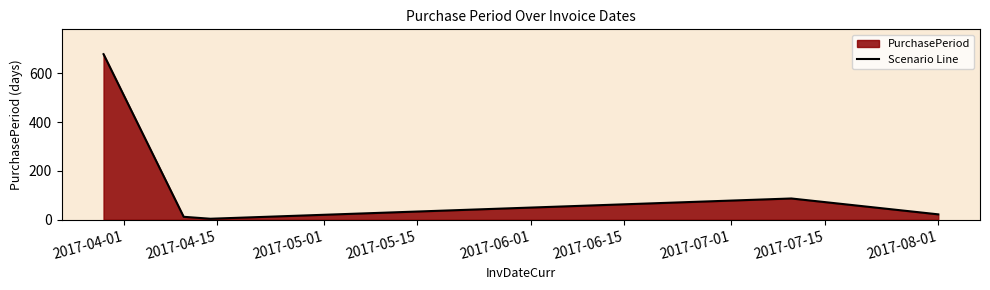

What is the maximum value shown in the chart?

678